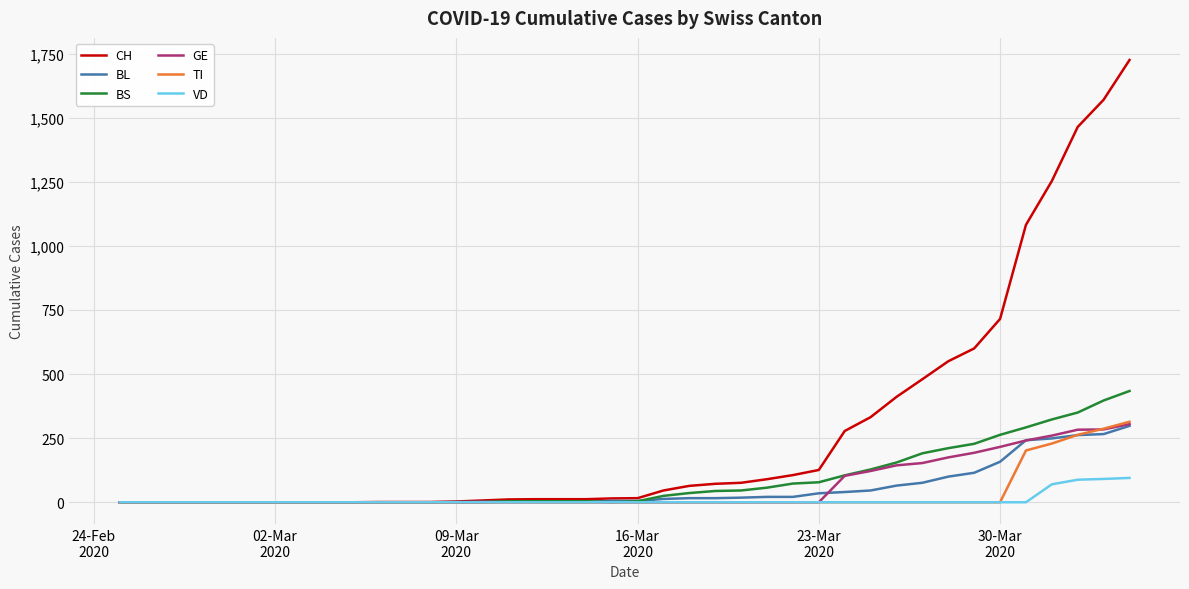

How many lines are shown in the chart?

6